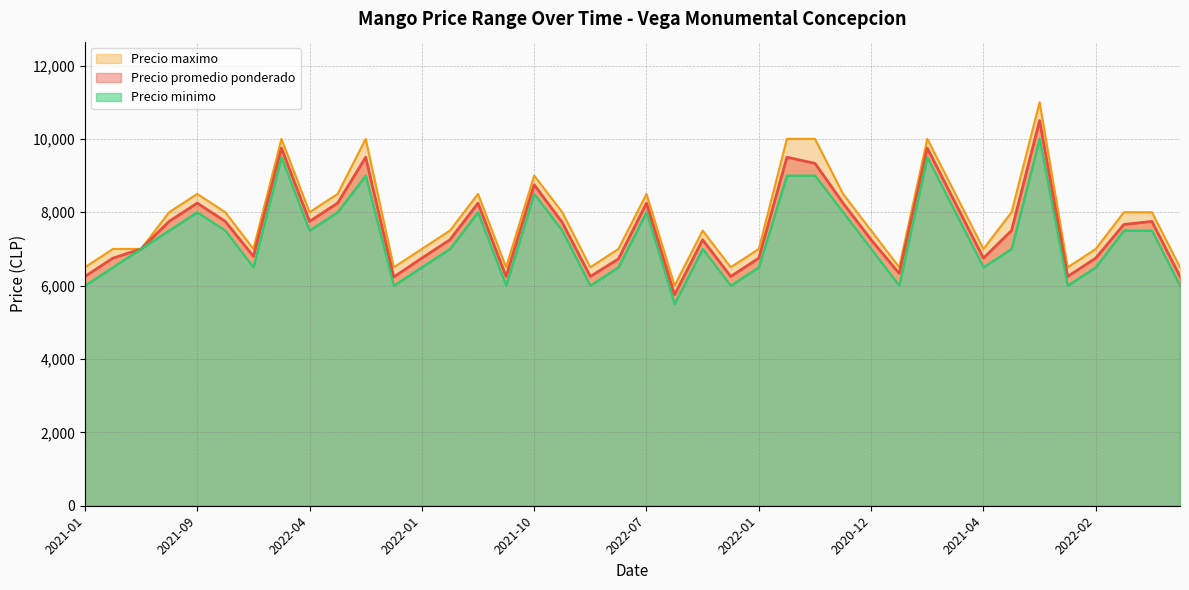

At how many categories does at least one series exceed 10779?

1